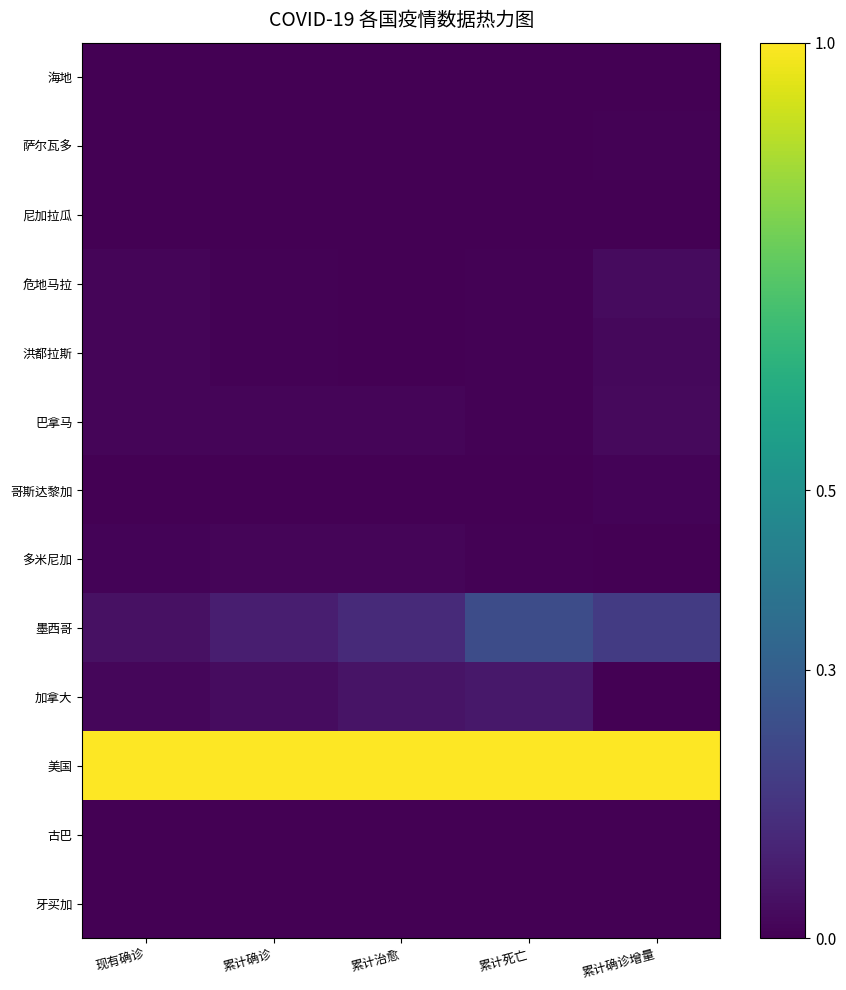

Reading left to right, extract all data points from this chart.

海地: 现有确诊=0.0	累计确诊=0.0	累计治愈=0.0	累计死亡=0.0	累计确诊增量=0.0
萨尔瓦多: 现有确诊=0.0	累计确诊=0.0	累计治愈=0.0	累计死亡=0.0	累计确诊增量=0.0
尼加拉瓜: 现有确诊=0.0	累计确诊=0.0	累计治愈=0.0	累计死亡=0.0	累计确诊增量=0.0
危地马拉: 现有确诊=0.0	累计确诊=0.0	累计治愈=0.0	累计死亡=0.0	累计确诊增量=0.0
洪都拉斯: 现有确诊=0.0	累计确诊=0.0	累计治愈=0.0	累计死亡=0.0	累计确诊增量=0.0
巴拿马: 现有确诊=0.0	累计确诊=0.0	累计治愈=0.0	累计死亡=0.0	累计确诊增量=0.0
哥斯达黎加: 现有确诊=0.0	累计确诊=0.0	累计治愈=0.0	累计死亡=0.0	累计确诊增量=0.0
多米尼加: 现有确诊=0.0	累计确诊=0.0	累计治愈=0.0	累计死亡=0.0	累计确诊增量=0.0
墨西哥: 现有确诊=0.0	累计确诊=0.1	累计治愈=0.1	累计死亡=0.2	累计确诊增量=0.2
加拿大: 现有确诊=0.0	累计确诊=0.0	累计治愈=0.1	累计死亡=0.1	累计确诊增量=0.0
美国: 现有确诊=1.0	累计确诊=1.0	累计治愈=1.0	累计死亡=1.0	累计确诊增量=1.0
古巴: 现有确诊=0.0	累计确诊=0.0	累计治愈=0.0	累计死亡=0.0	累计确诊增量=0.0
牙买加: 现有确诊=0.0	累计确诊=0.0	累计治愈=0.0	累计死亡=0.0	累计确诊增量=0.0